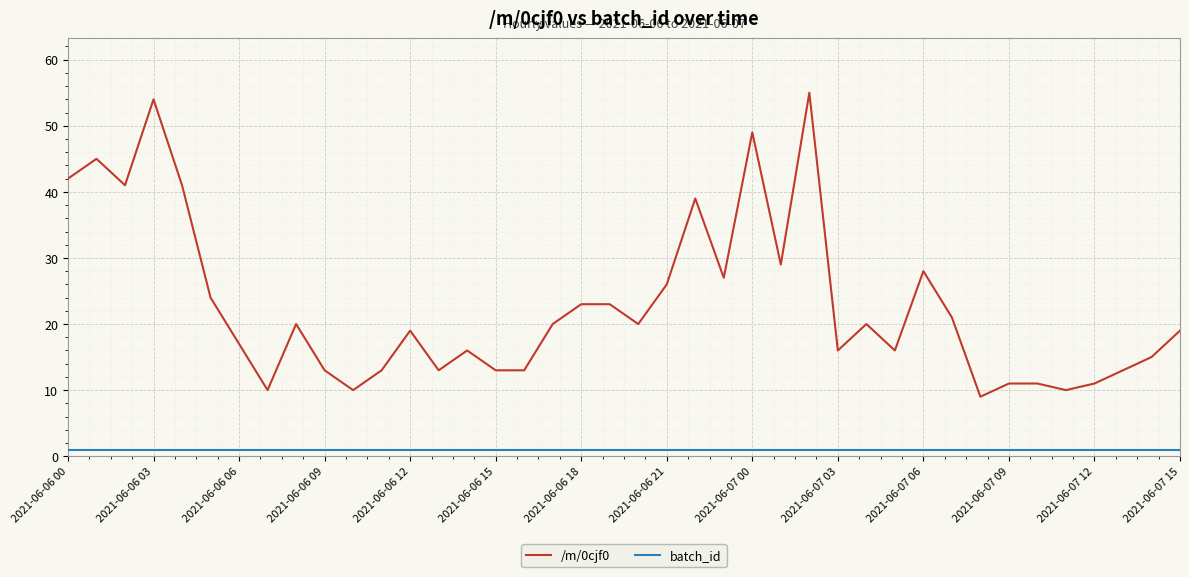

Reading right to left, what are all the values shown in this chart?

/m/0cjf0: 19	15	13	11	10	11	11	9	21	28	16	20	16	55	29	49	27	39	26	20	23	23	20	13	13	16	13	19	13	10	13	20	10	17	24	41	54	41	45	42
batch_id: 1	1	1	1	1	1	1	1	1	1	1	1	1	1	1	1	1	1	1	1	1	1	1	1	1	1	1	1	1	1	1	1	1	1	1	1	1	1	1	1